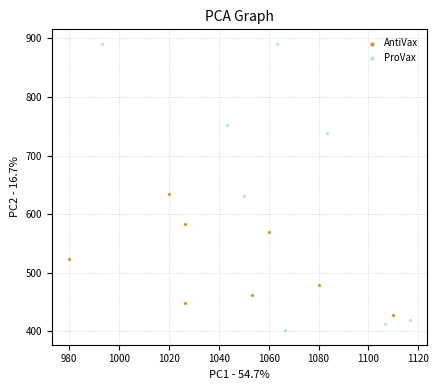

Which series reaches the minimum Y coordinate?

ProVax